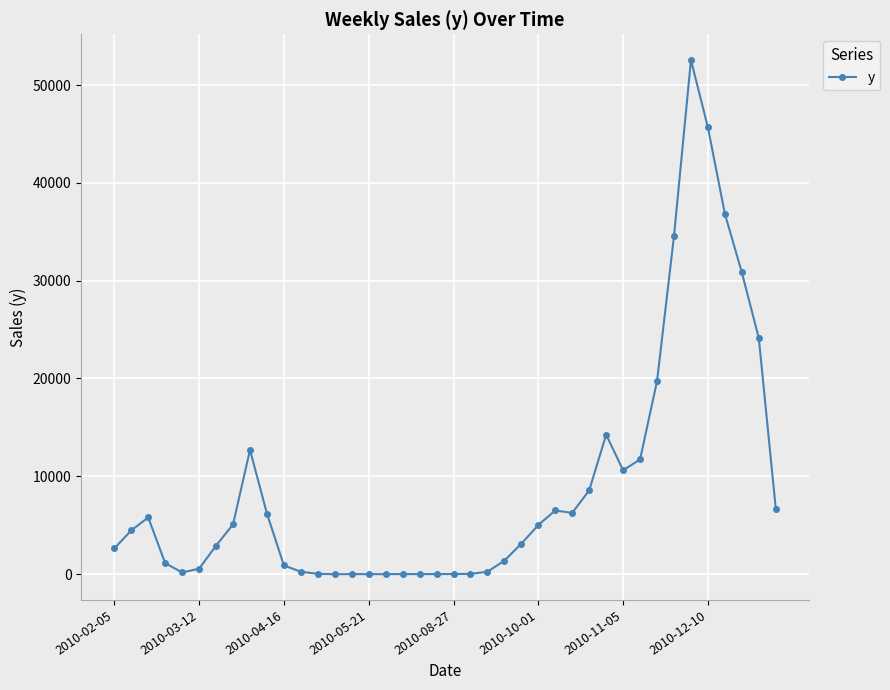

What is the sum of all values?

361449.4